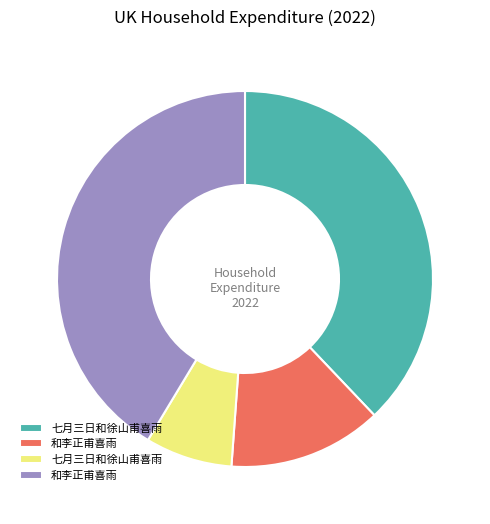

Is there a majority slice in this chart?

No